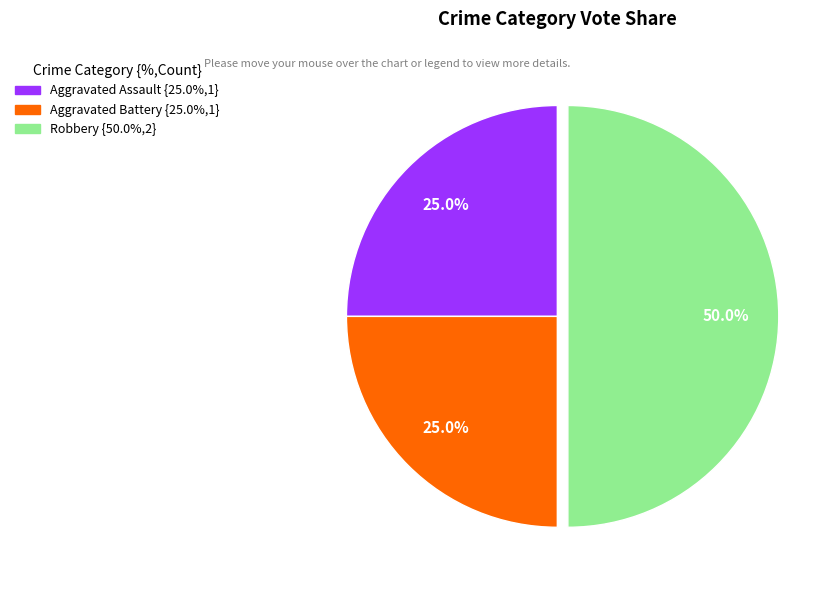

To the nearest percent, what is the difference between the Robbery and Aggravated Battery slice percentages?

25%